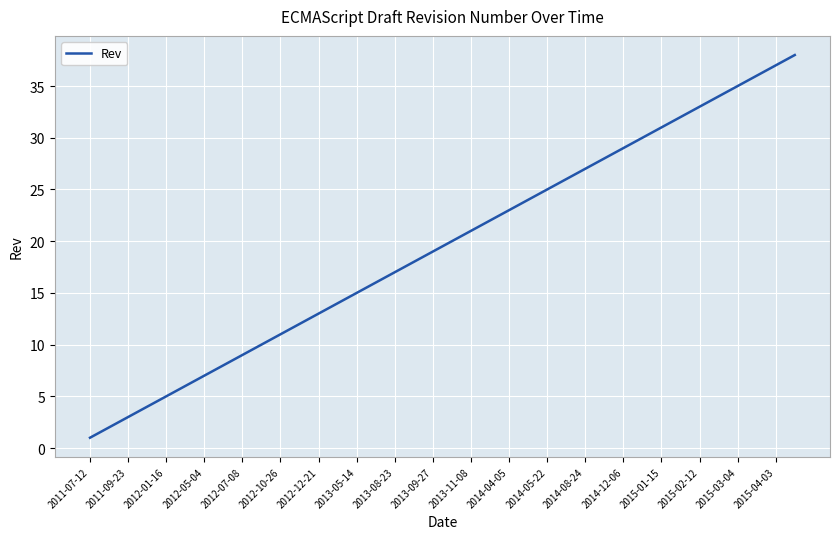

What is the greatest value displayed?

38